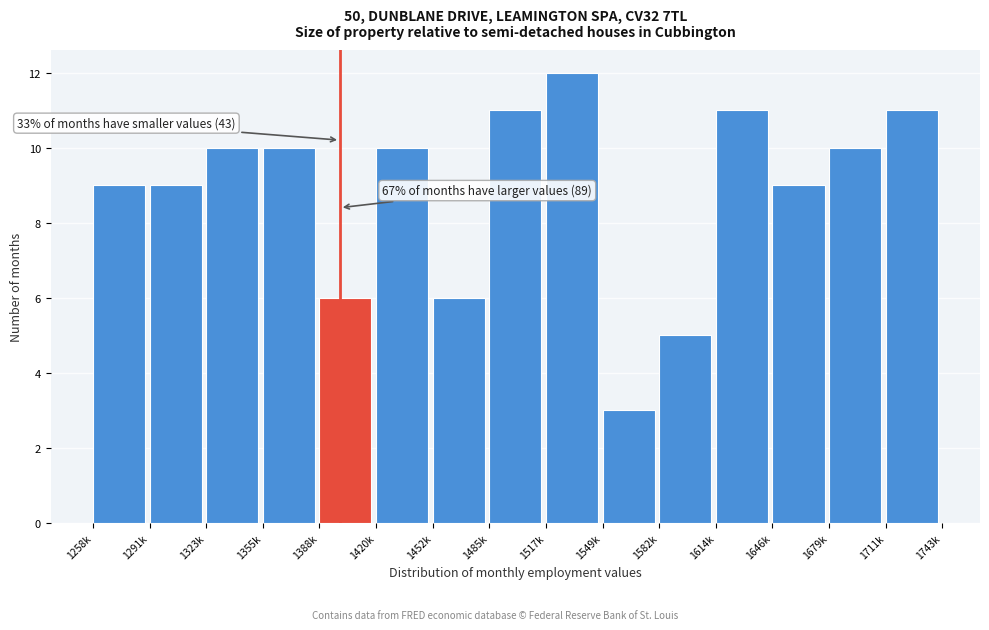

Reading left to right, what are all the values shown in this chart?

1258k=9	1291k=9	1323k=10	1355k=10	1388k=6	1420k=10	1452k=6	1485k=11	1517k=12	1549k=3	1582k=5	1614k=11	1646k=9	1679k=10	1711k=11